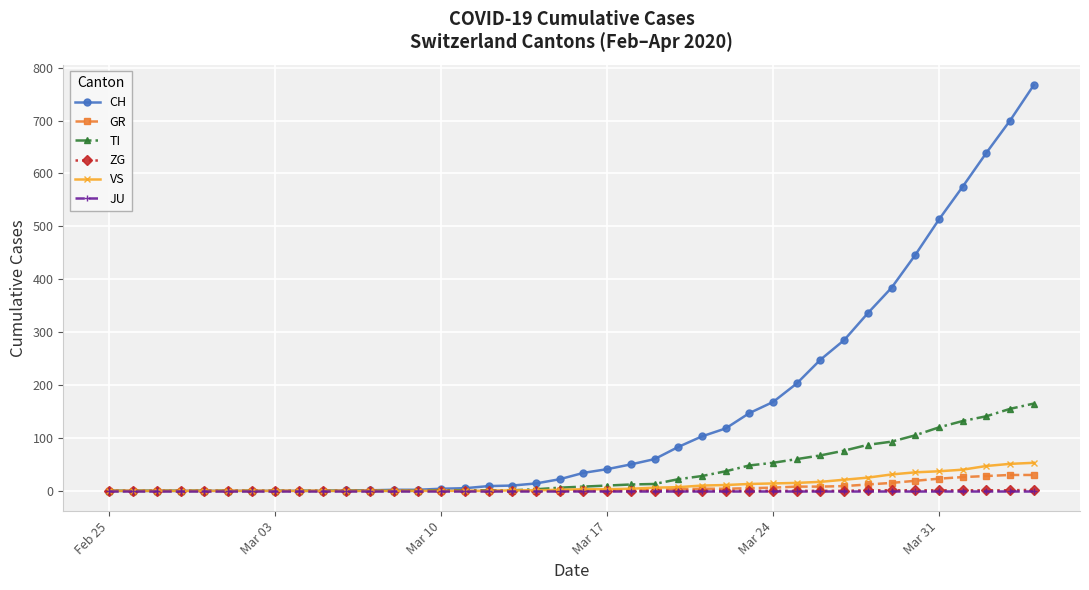

Which series has the widest spread of values?

CH